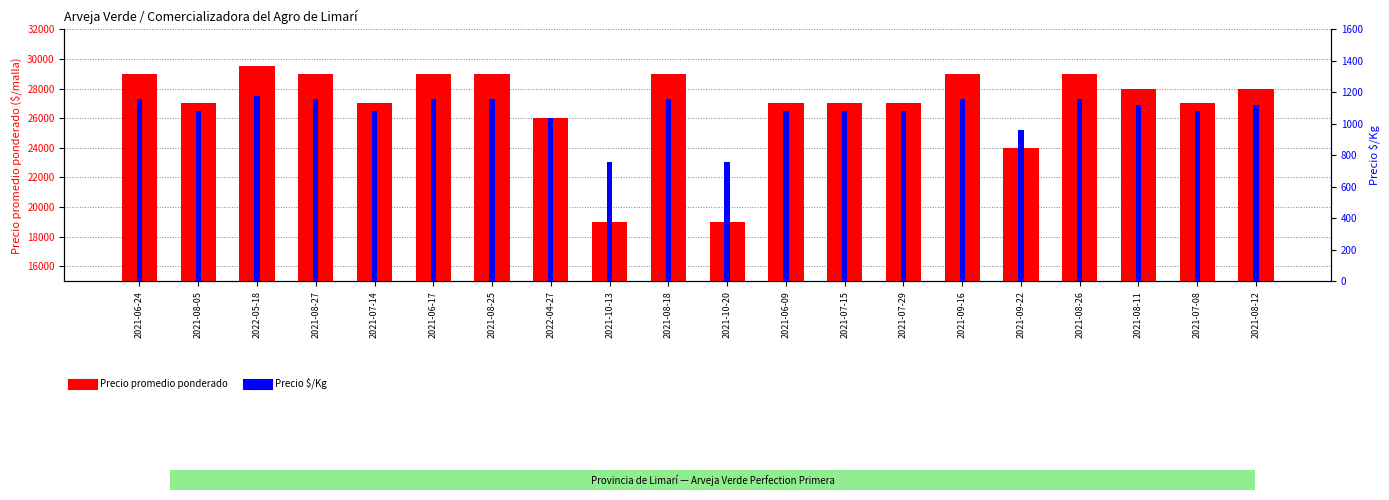

Rank the series at 2021-10-20 from lowest to highest value.

Precio $/Kg, Precio promedio ponderado